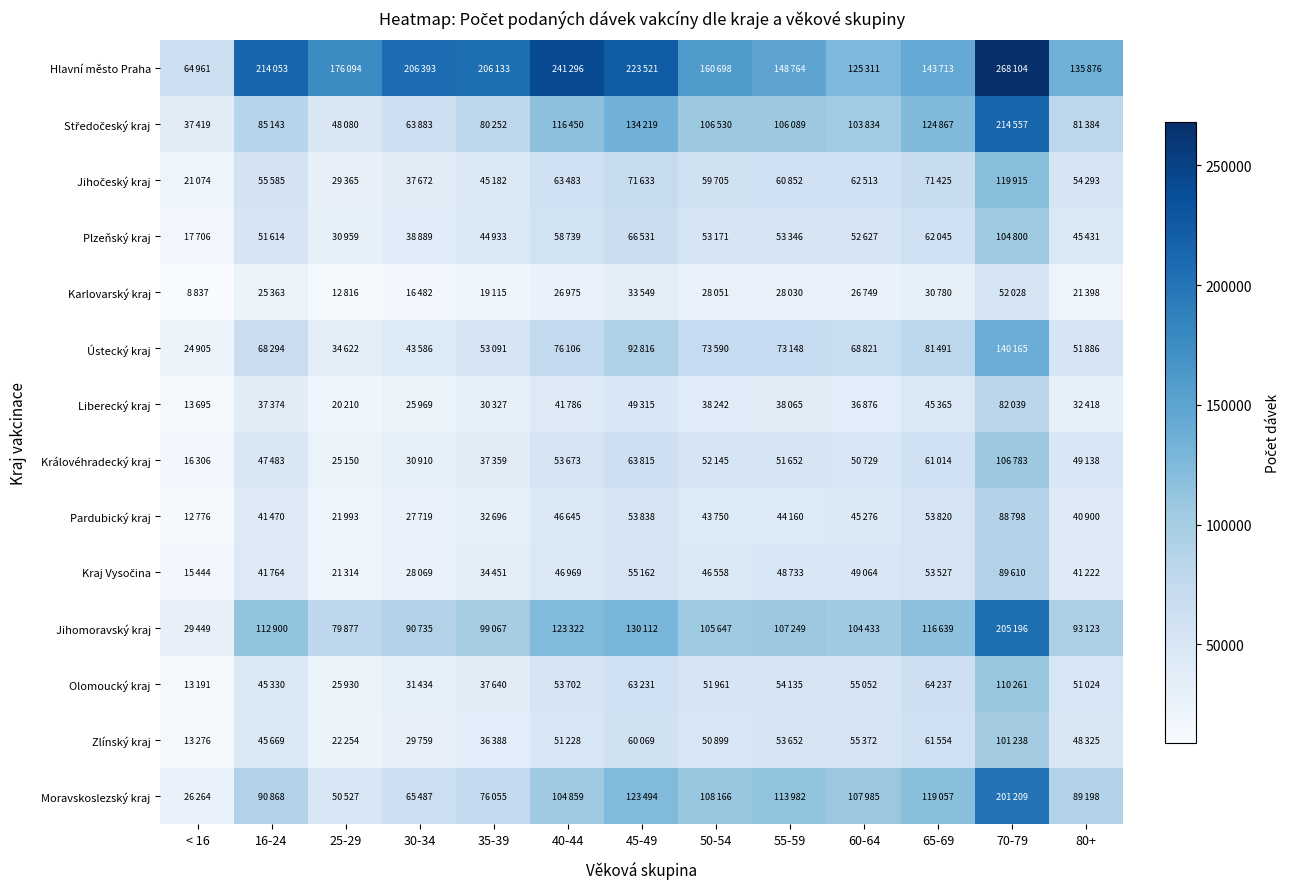

Count the number of data series in this chart.

14